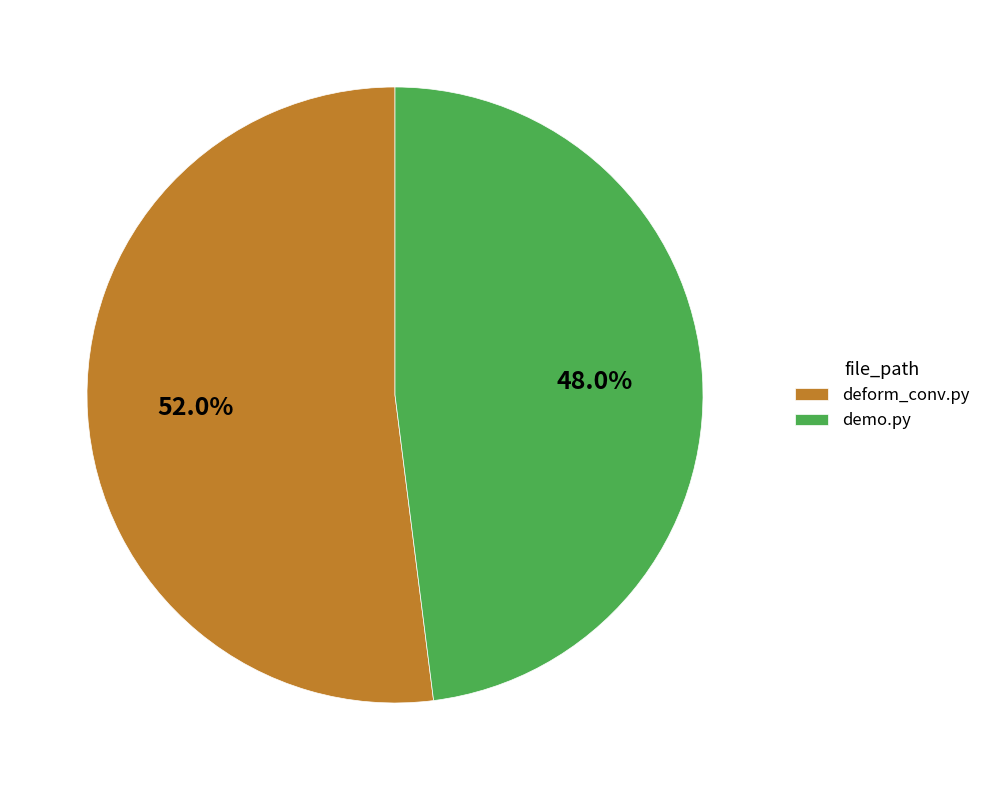

The deform_conv.py slice represents 52% of the pie. True or false?

True